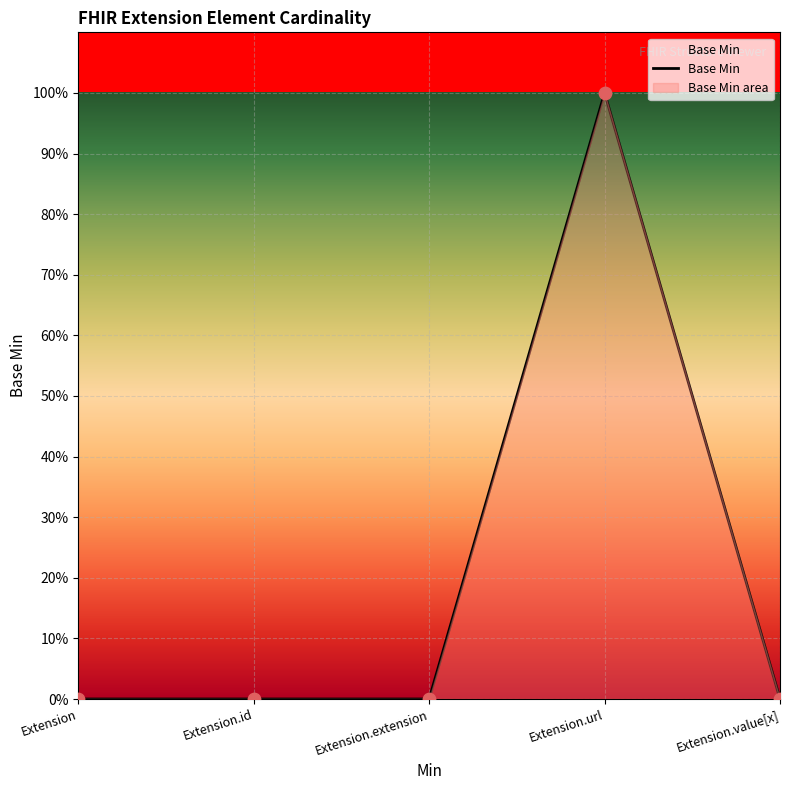

What is the change in value from Extension.url to Extension.value[x]?

-1